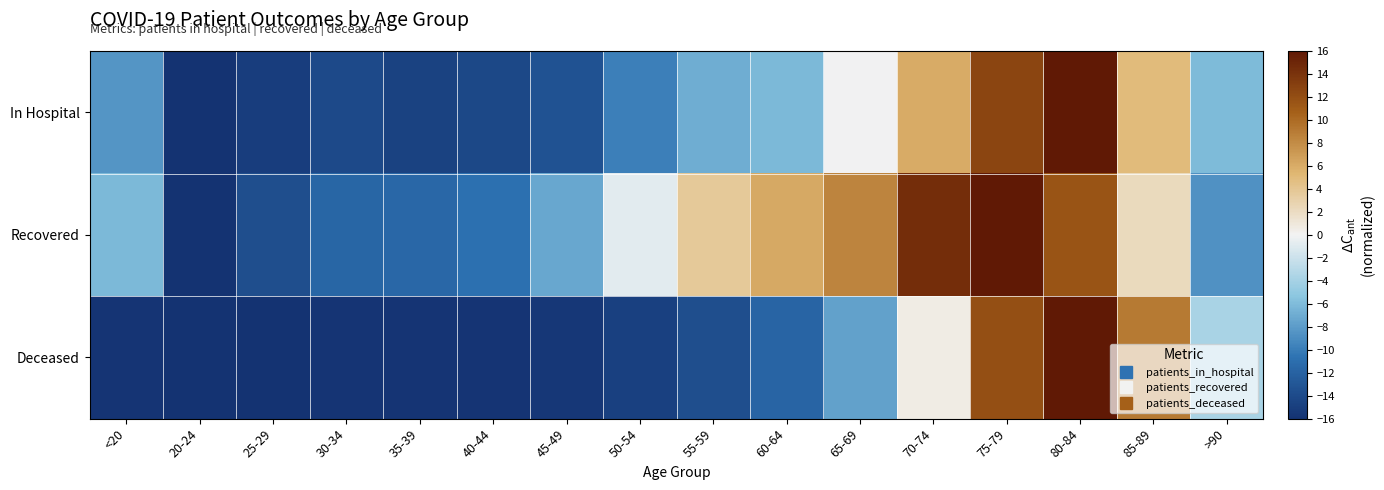

Rank the series at <20 from highest to lowest value.

Recovered, In Hospital, Deceased